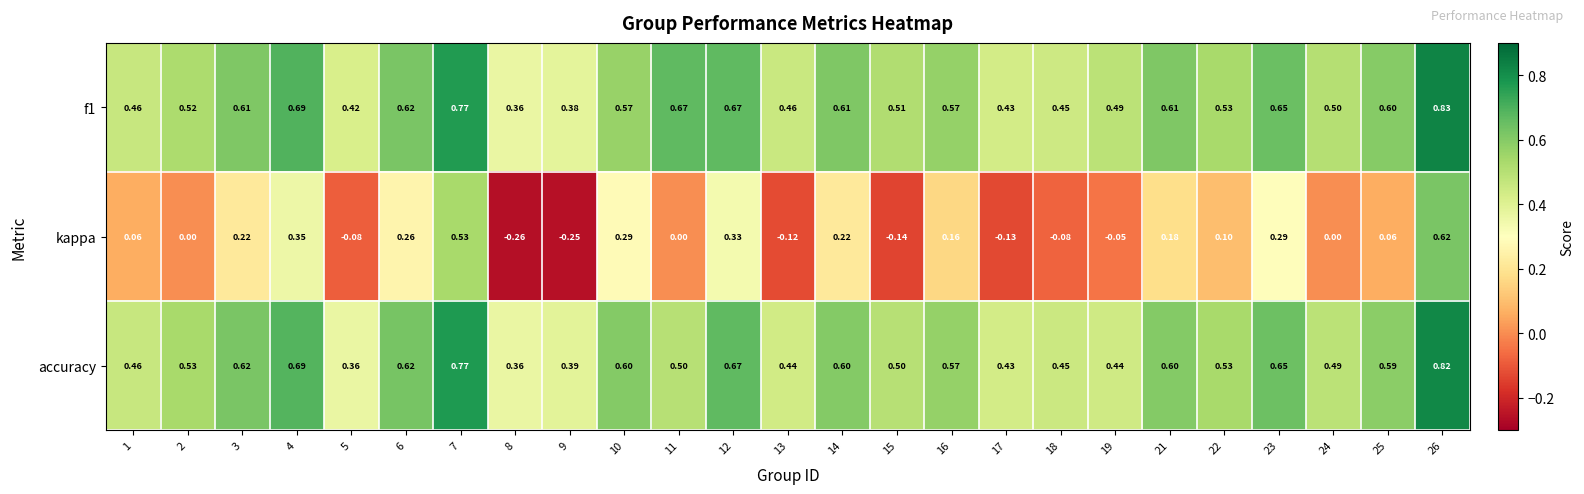

Between 4 and 22, which series saw the biggest shift?

kappa